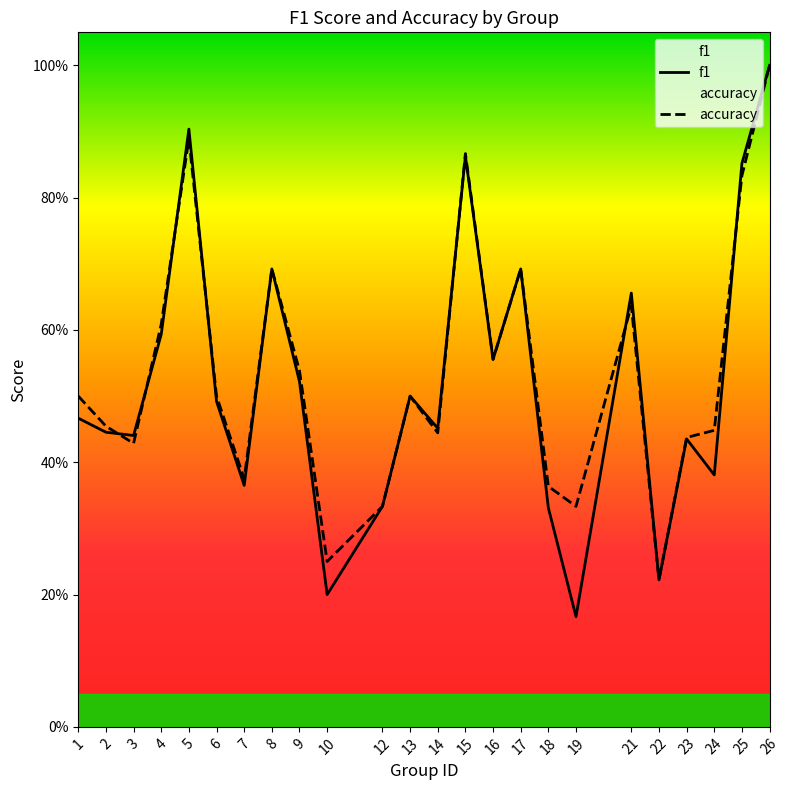

Between which two adjacent categories do accuracy and f1 first intersect?

2 and 3